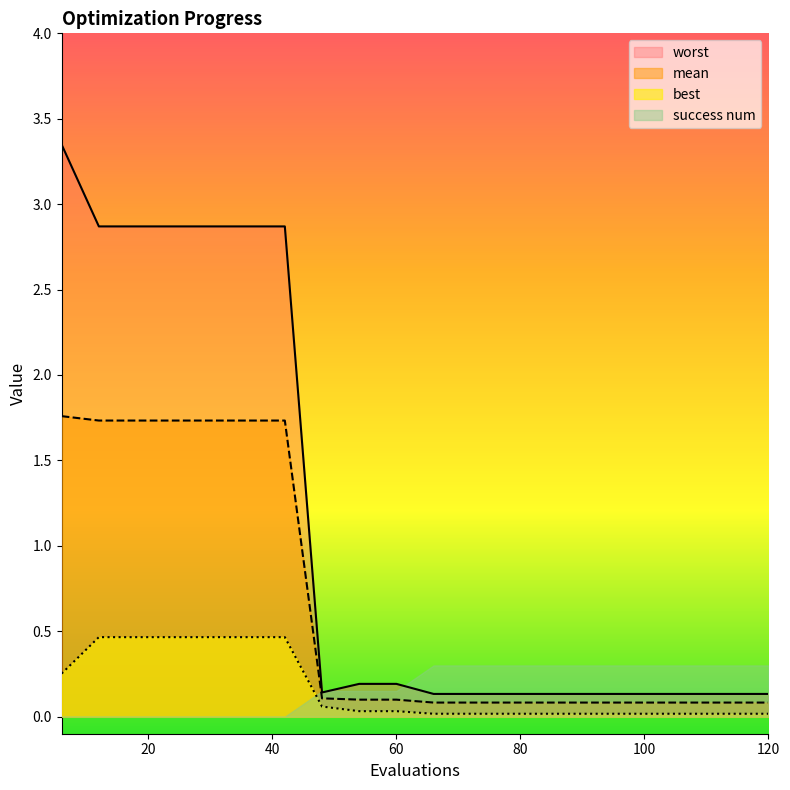

What is the difference between the highest and lowest values at 24?

2.4